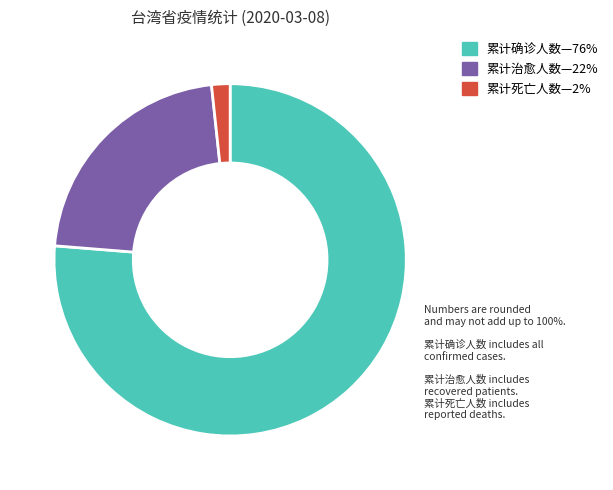

Is there any slice that represents more than half of the pie?

Yes